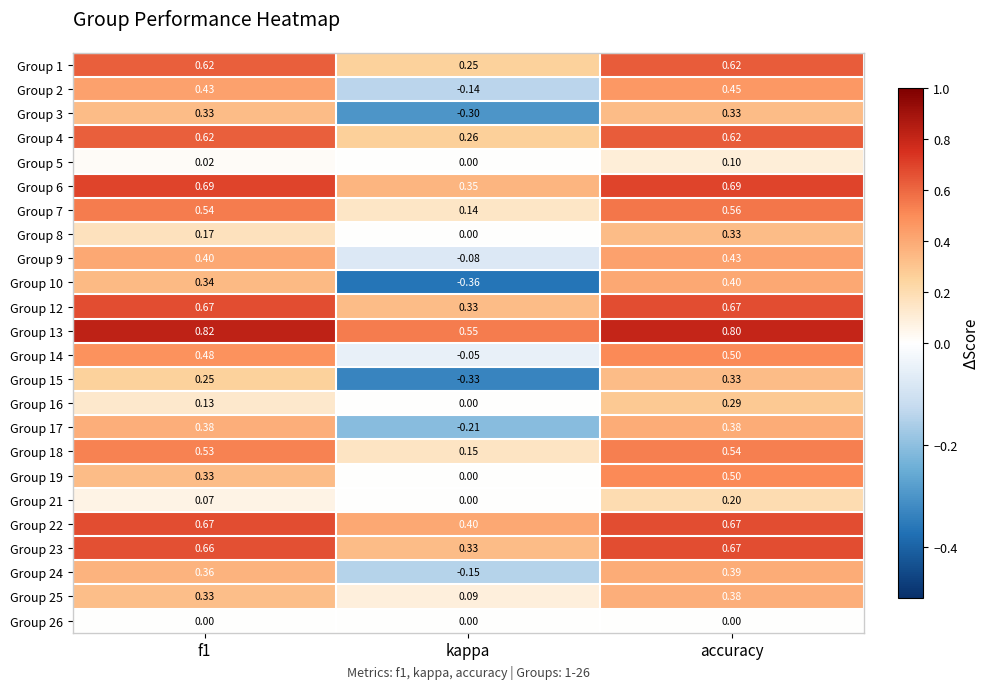

Where is Group 18 nearest to the value 0?

kappa